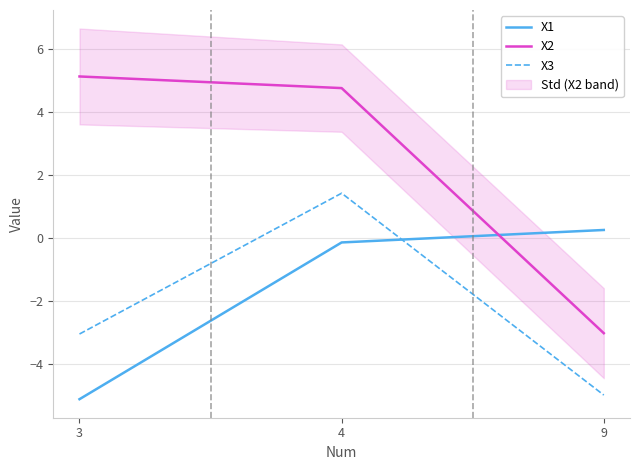

The X3 series shows -5.0 at 9. True or false?

True